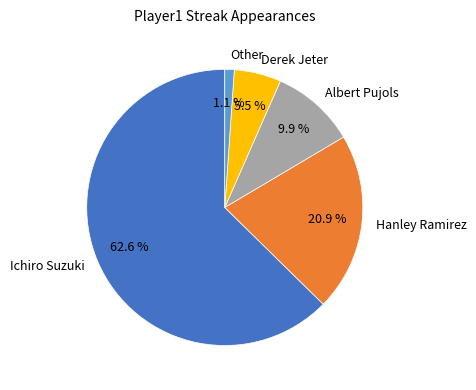

Count the number of slices in the pie.

5